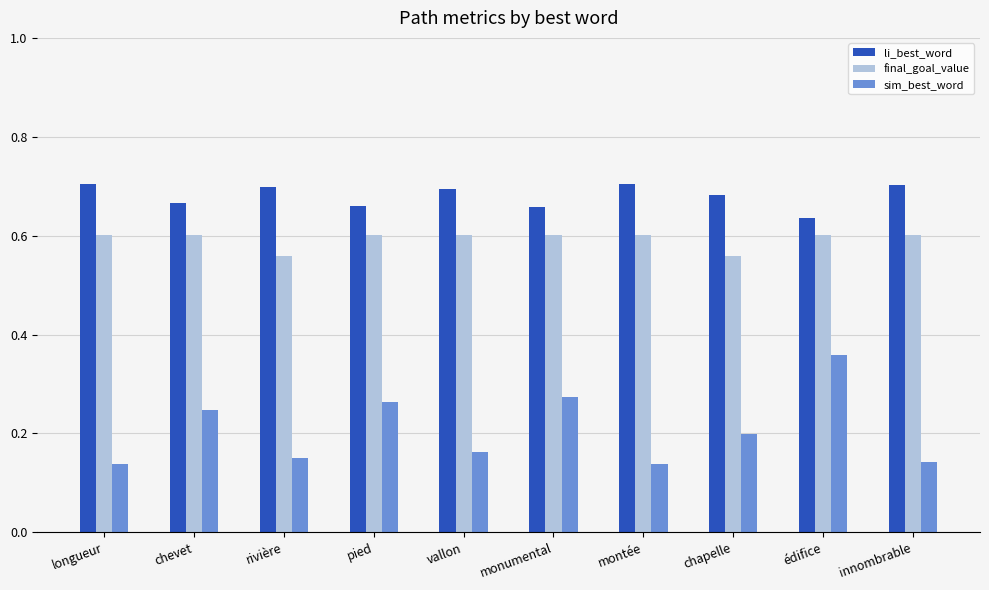

List the series in order of their peak value, lowest first.

sim_best_word, final_goal_value, li_best_word